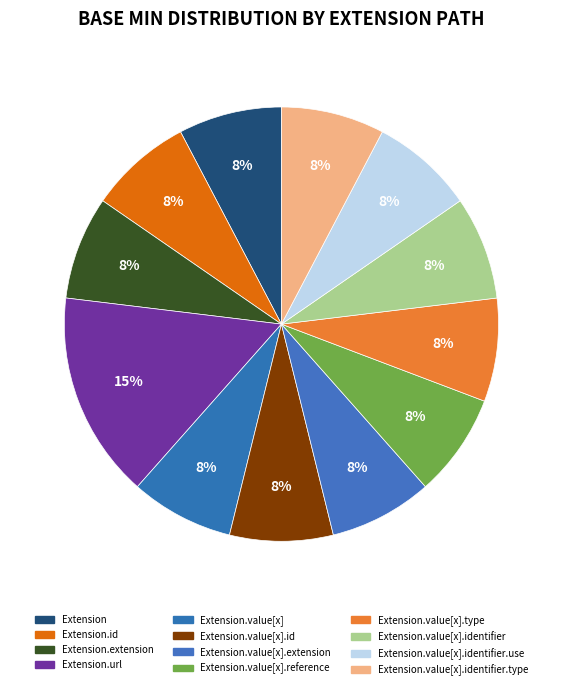

Is there any slice that represents more than half of the pie?

No